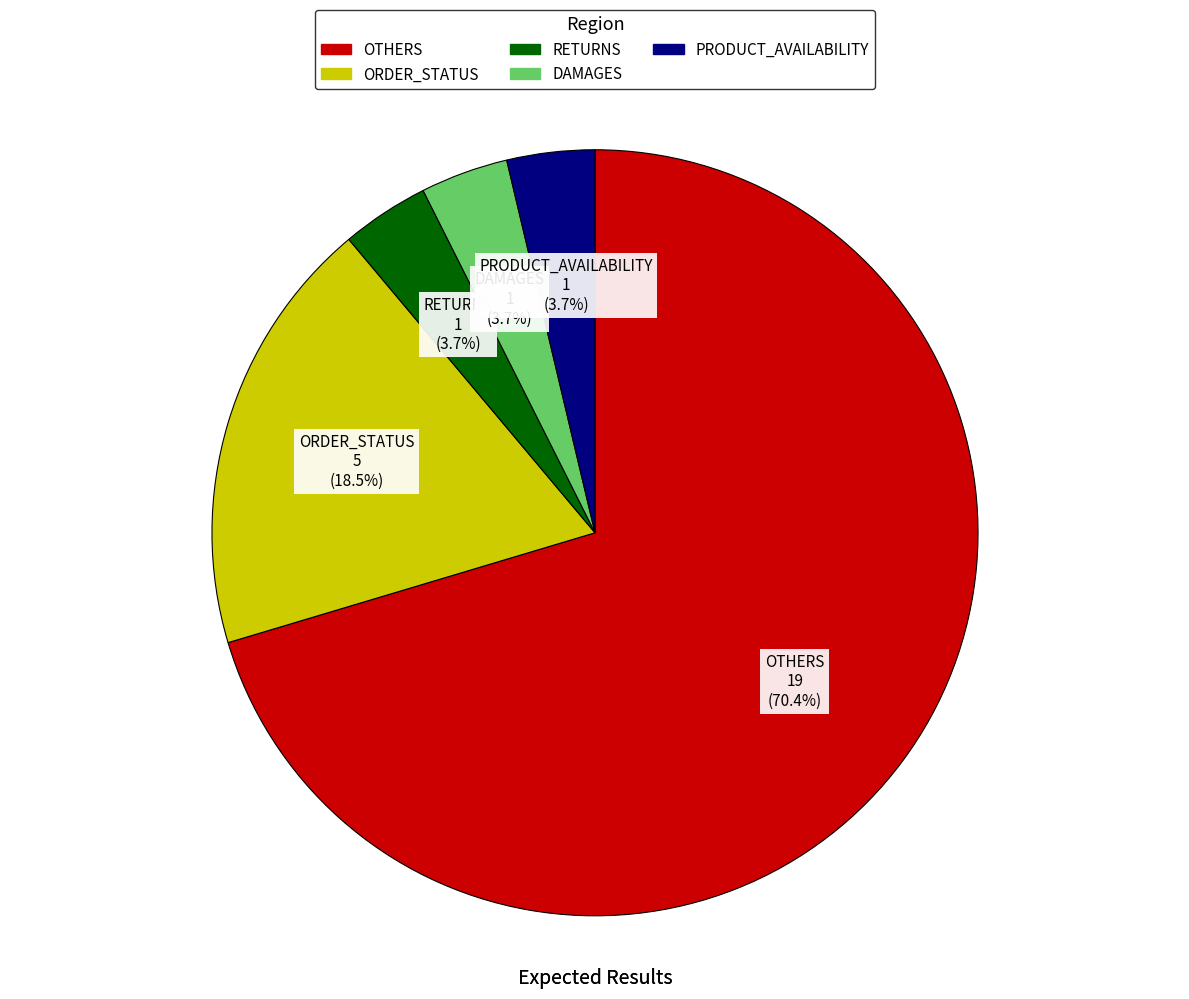

Is DAMAGES the majority of the pie?

No